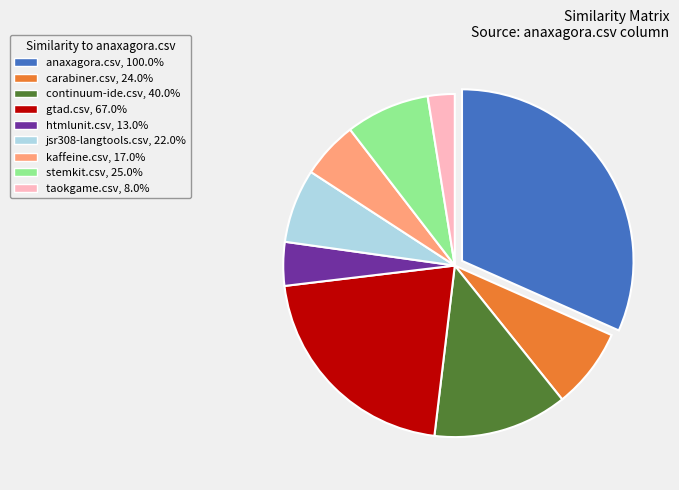

Is jsr308-langtools.csv, 22.0% the majority of the pie?

No